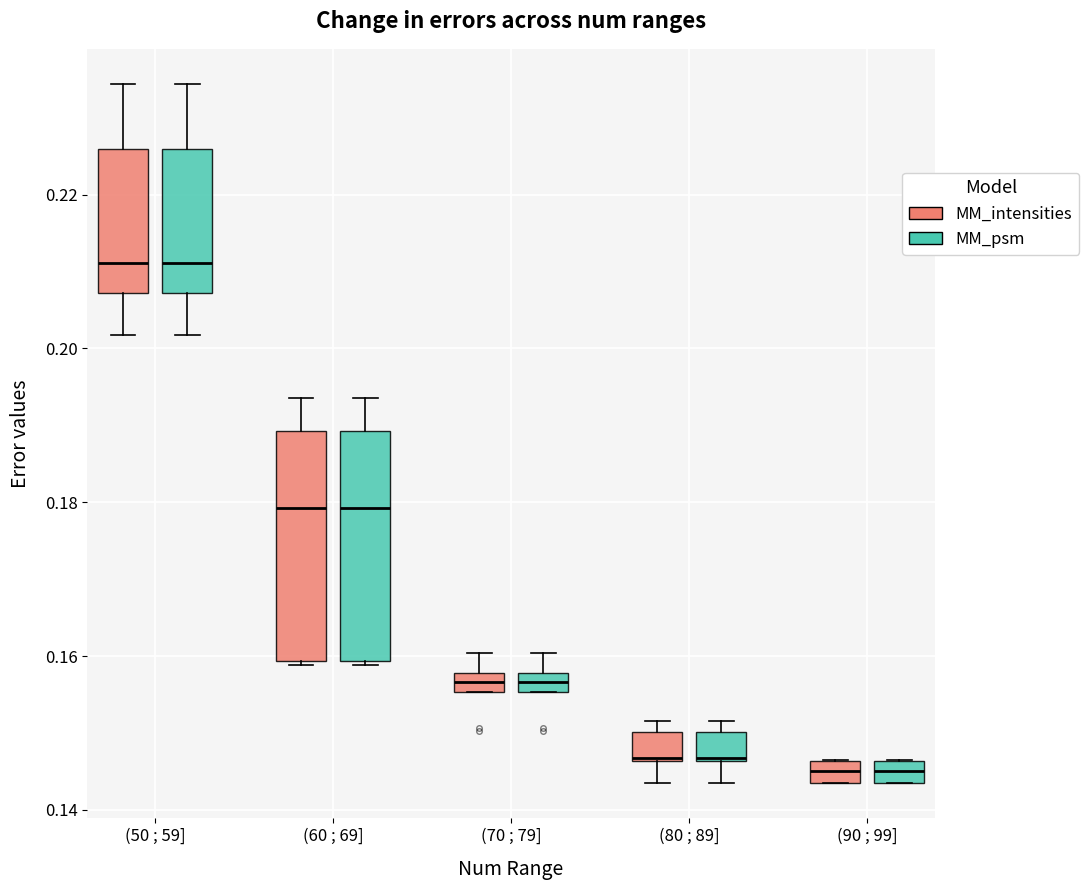

Where does the median line of the box for (60 ; 69] (MM_intensities) sit on the y-axis? The values are not printed on the chart, so give them approximately, as read against the axis.

0.180